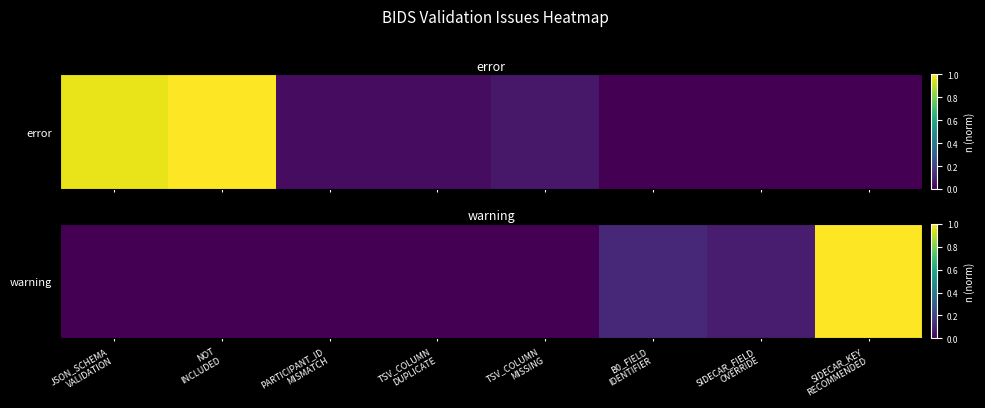

At which category does the chart reach its peak across all series?

SIDECAR_KEY
RECOMMENDED